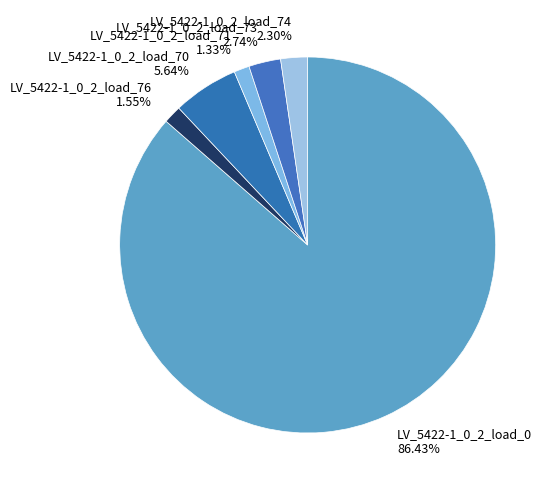

How many segments does this pie chart have?

6